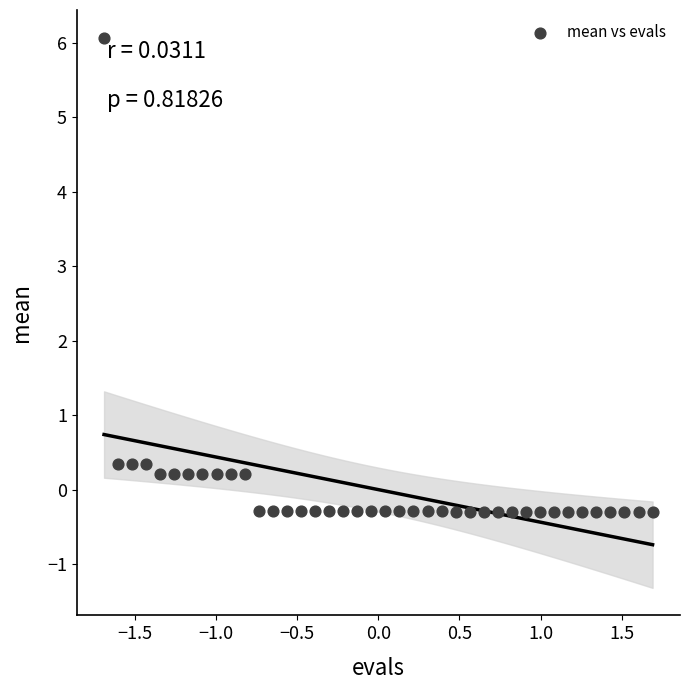

What is the range of Y values (max minus min)?

6.4